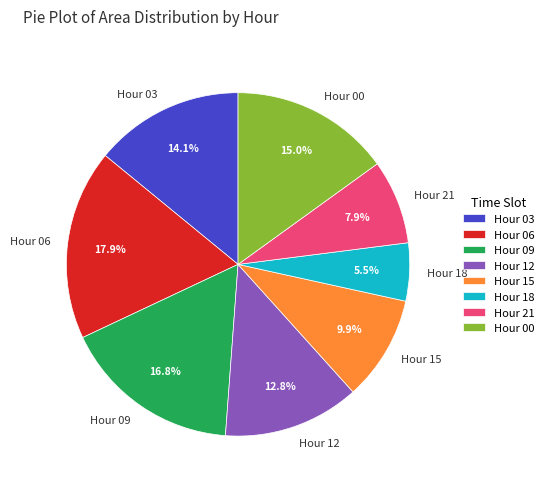

Do Hour 12 and Hour 00 together represent more than half of the pie?

No